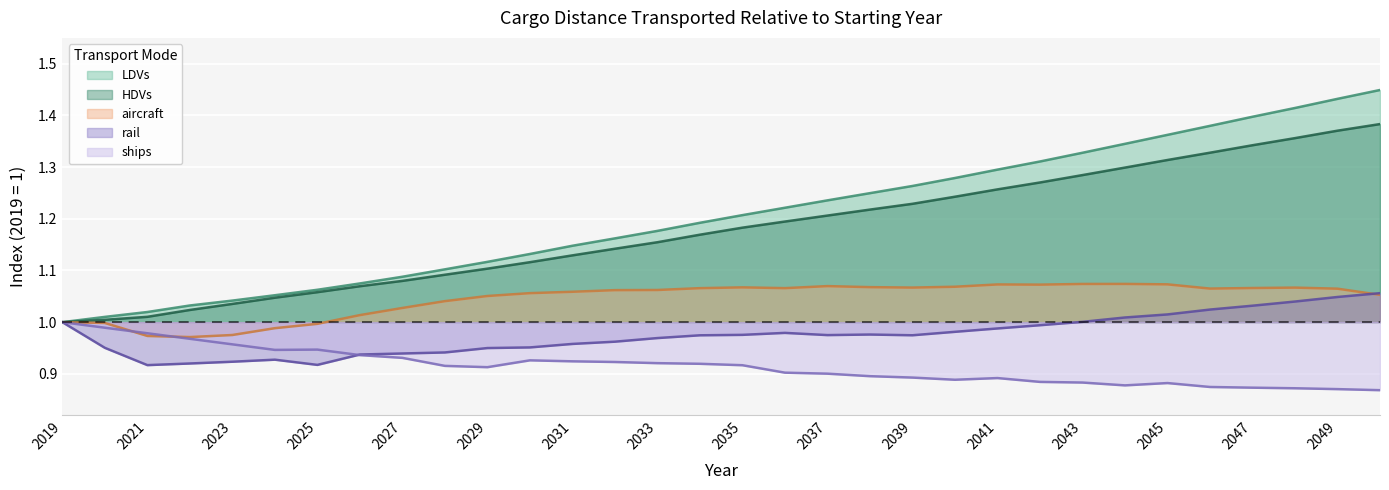

What is the sum of the ships values at 2025 and 2030?

1.9